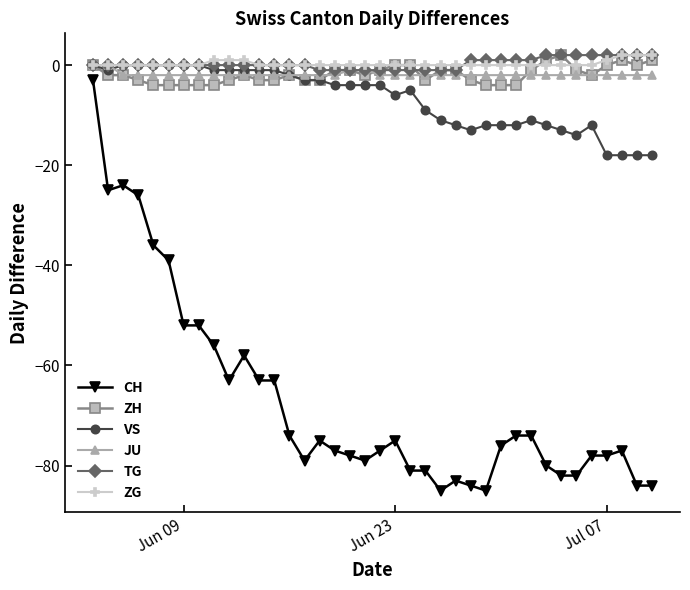

How many lines are shown in the chart?

6